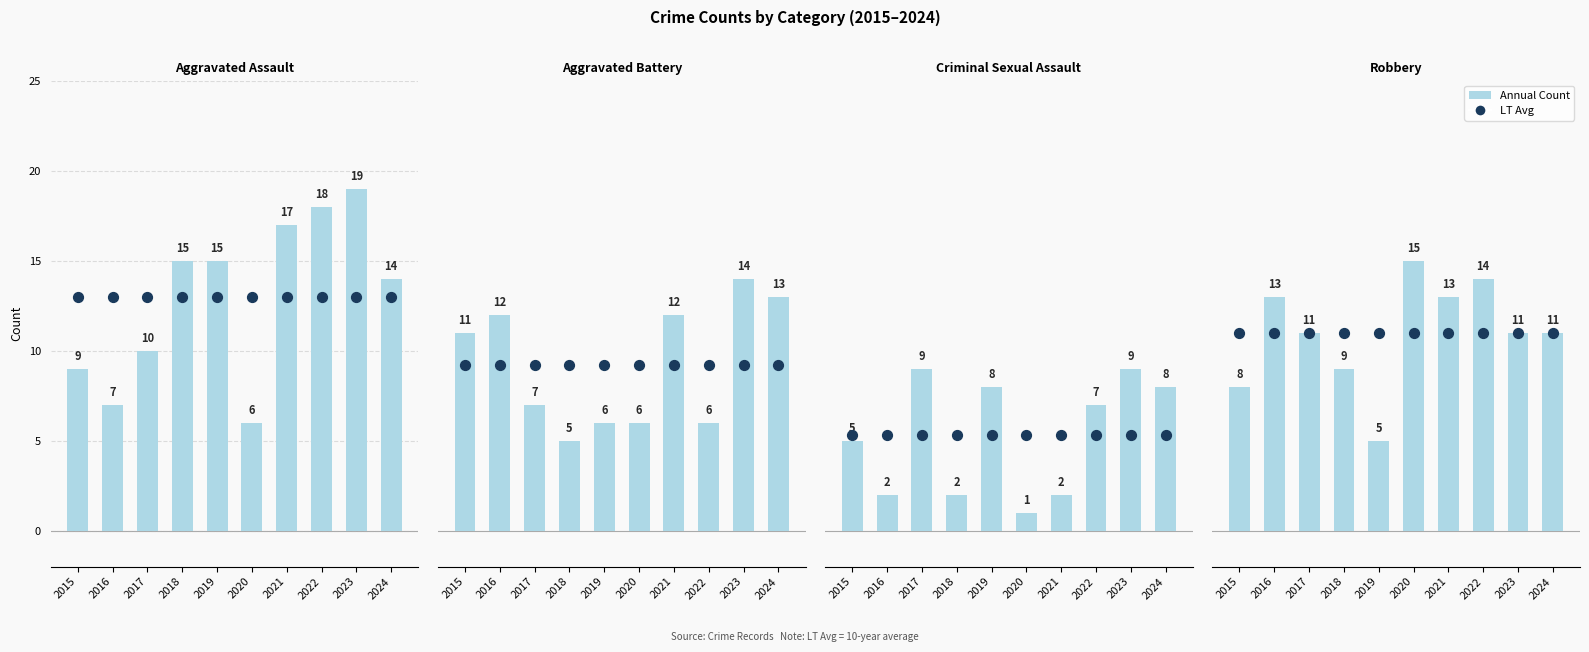

What is the total value across all series at 2020?

41